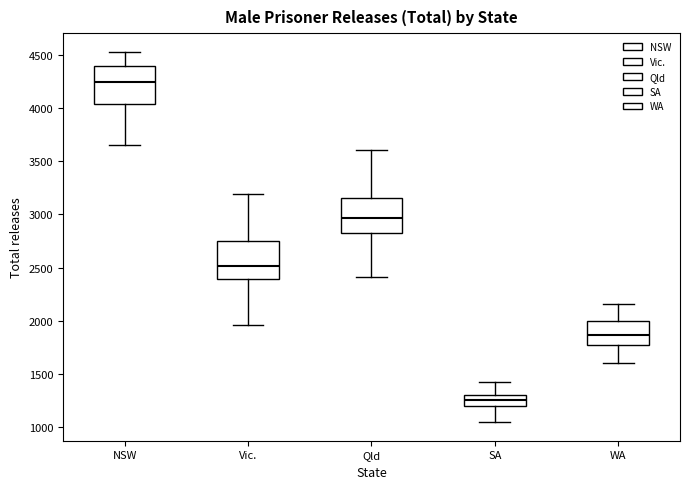

Which box's median line is the highest?

NSW